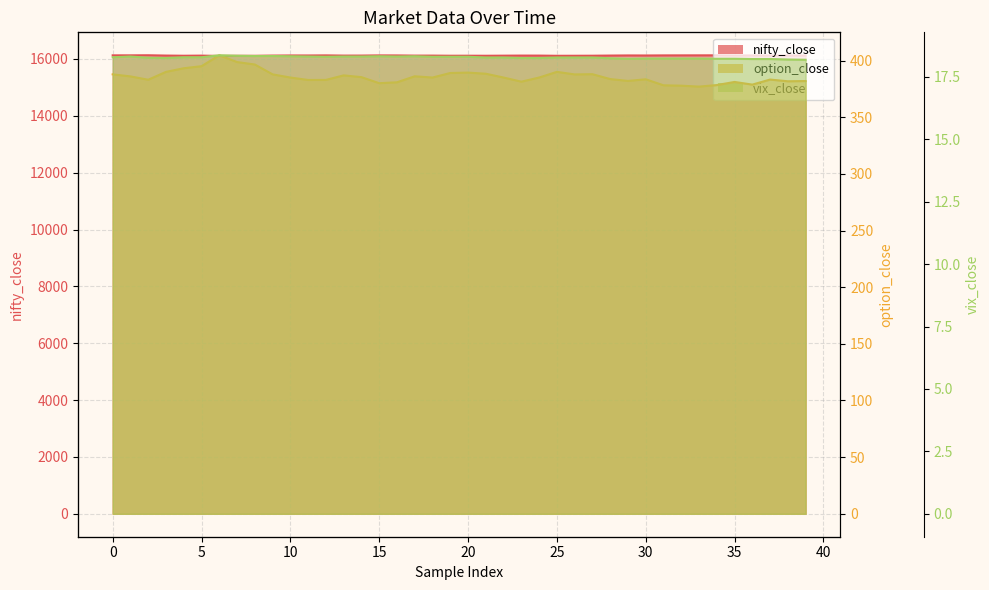

How many series are shown in this chart?

3